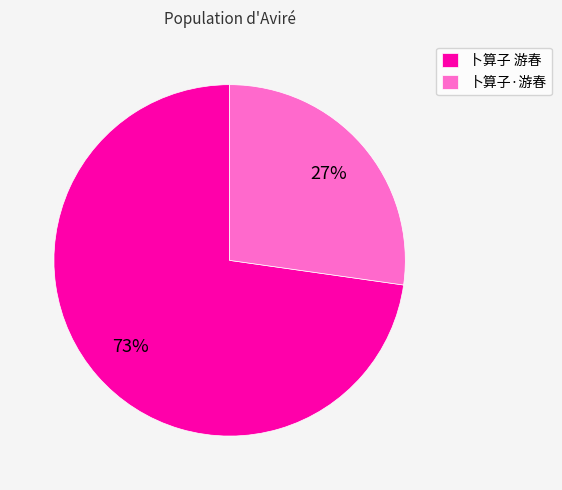

How many segments does this pie chart have?

2